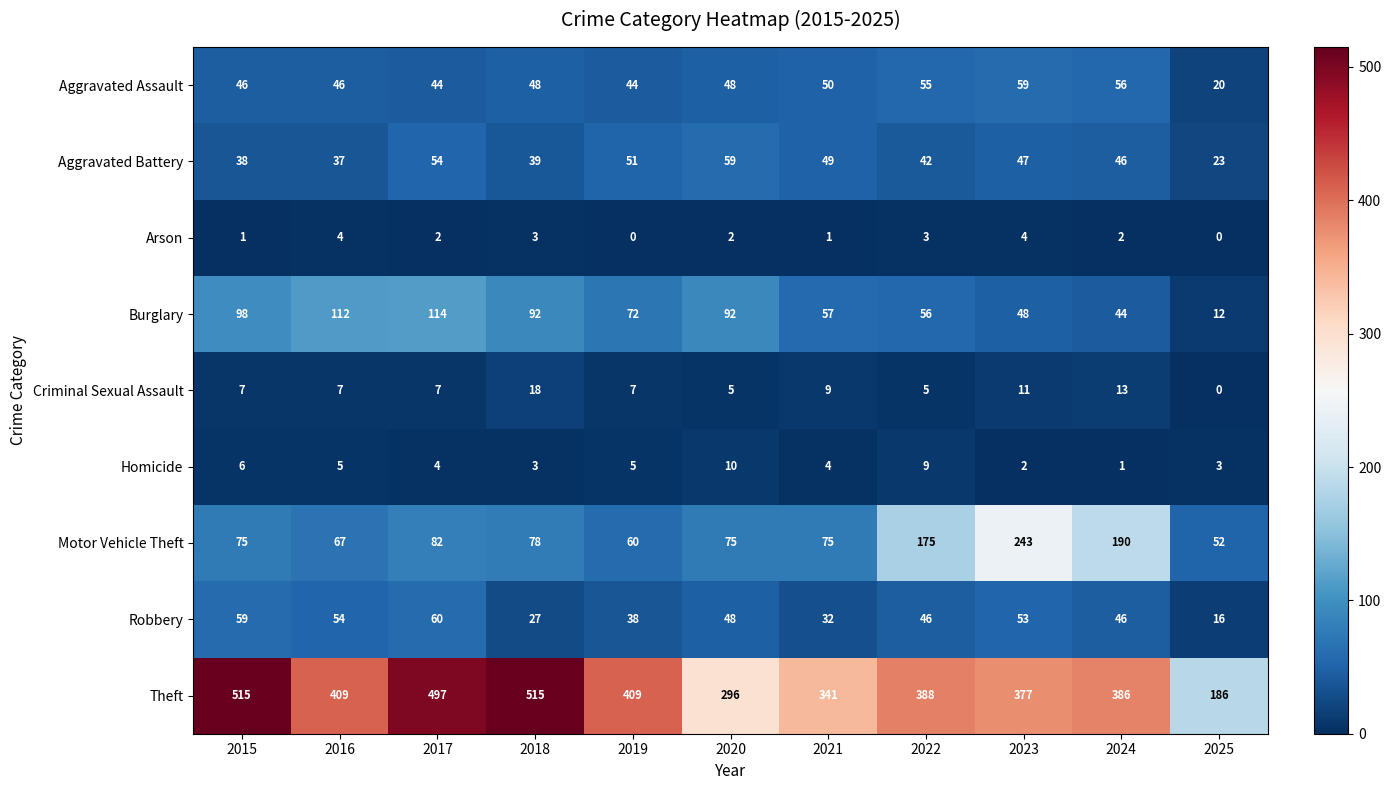

Count the number of data series in this chart.

9